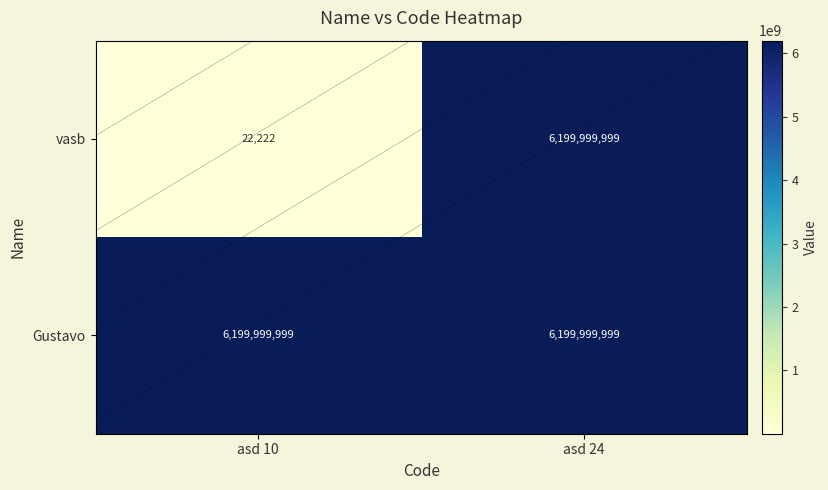

Is it true that Gustavo equals 6199999999 at asd 24?

True